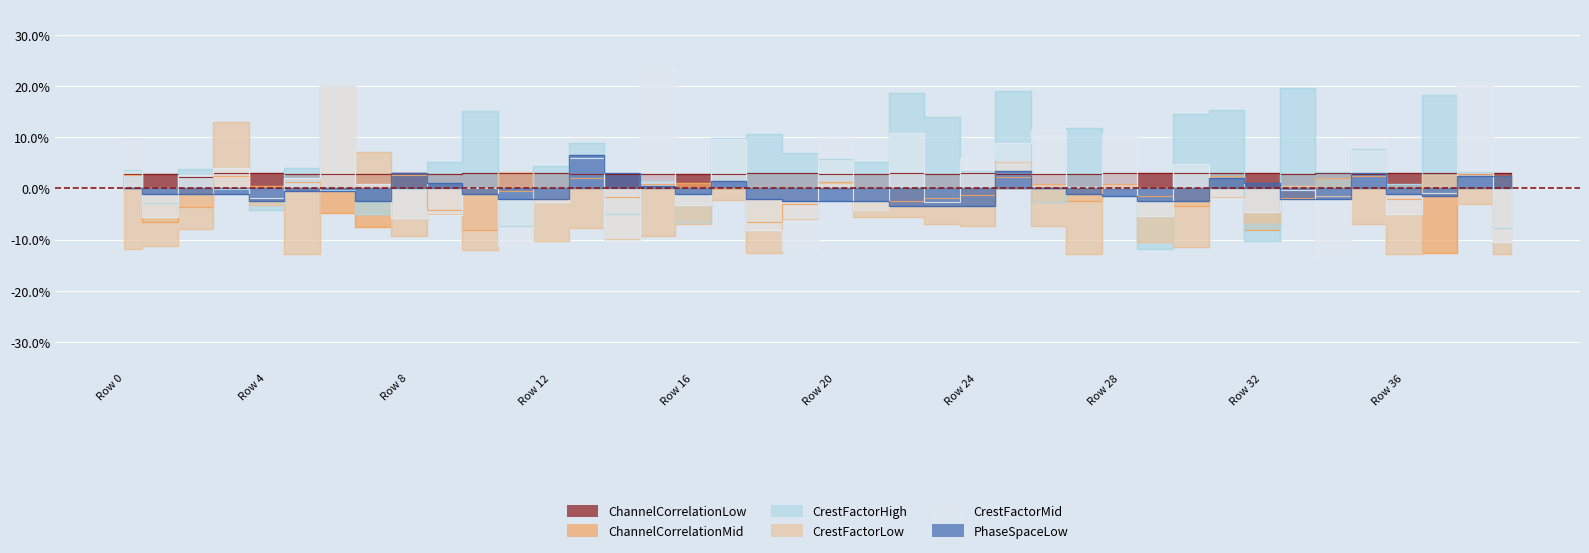

At 14, list the series in order from largest to smallest.

PhaseSpaceLow, ChannelCorrelationLow, ChannelCorrelationMid, CrestFactorHigh, CrestFactorLow, CrestFactorMid